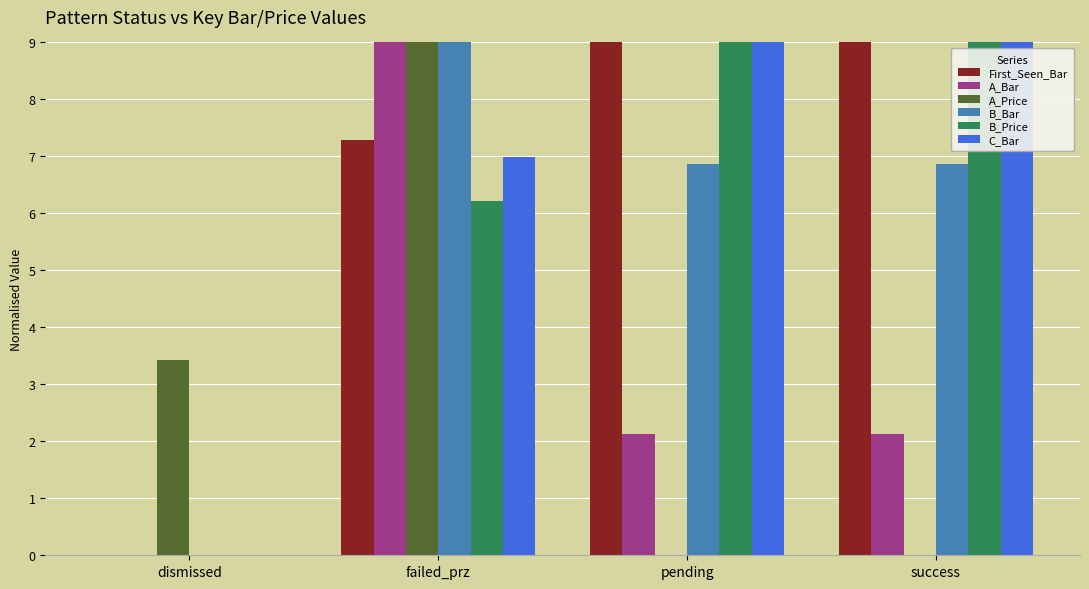

Count the number of data series in this chart.

6